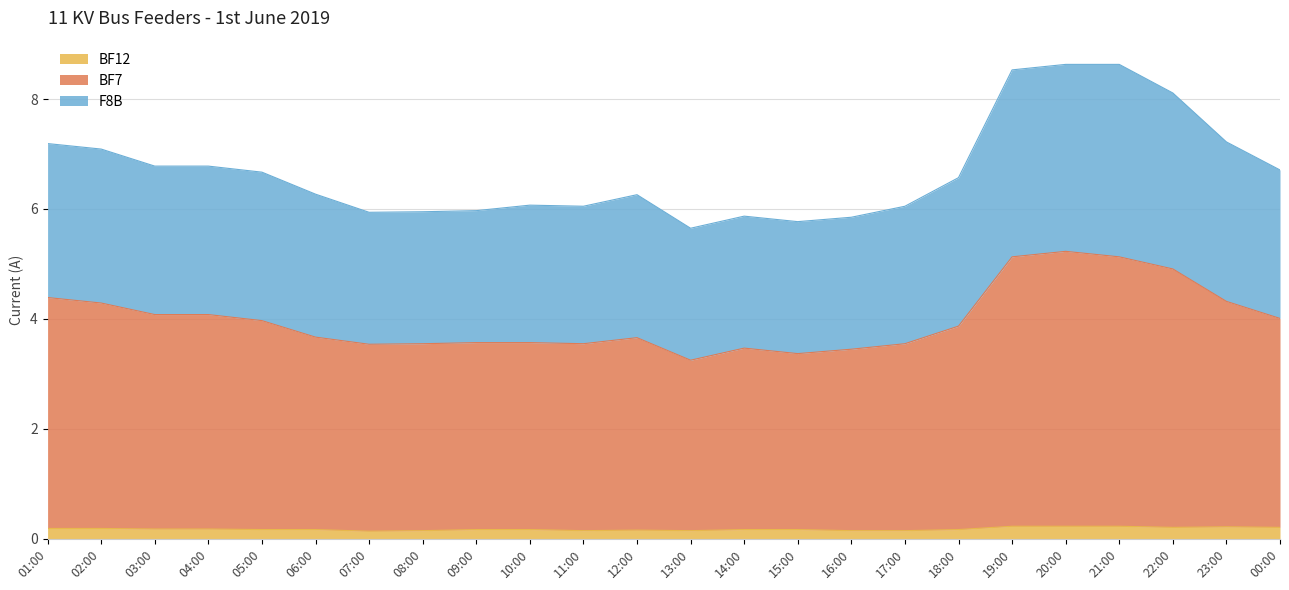

What is the total value across all series at 20:00?

8.6